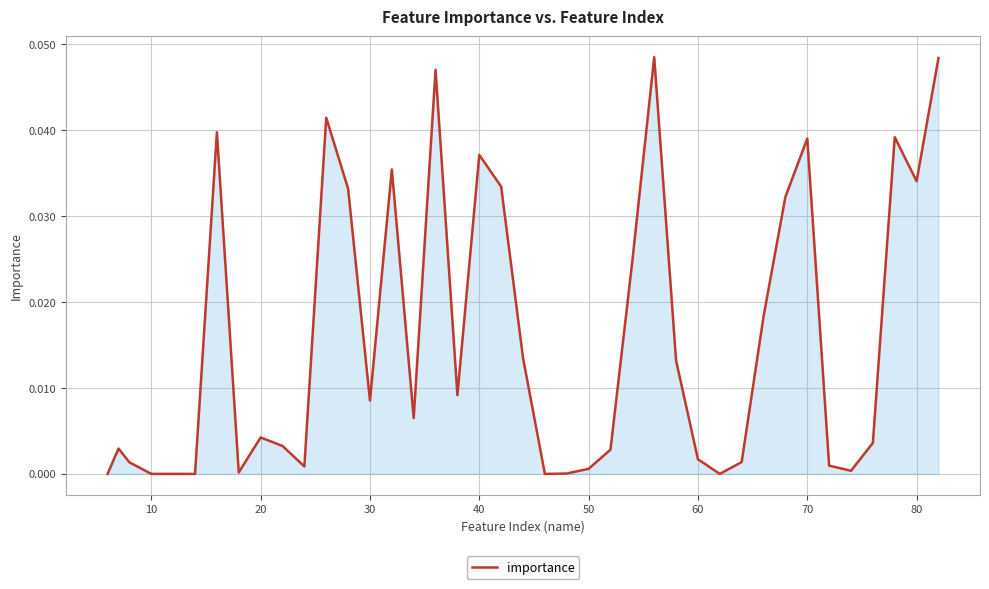

The value at 10 is 0.0. True or false?

True